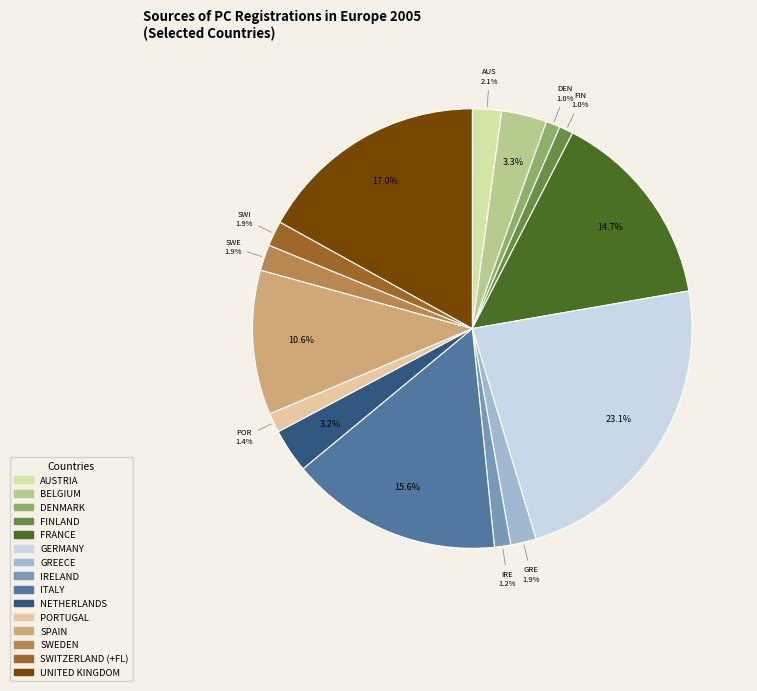

To the nearest percent, what is the difference between the largest and smallest slice percentages?

22%